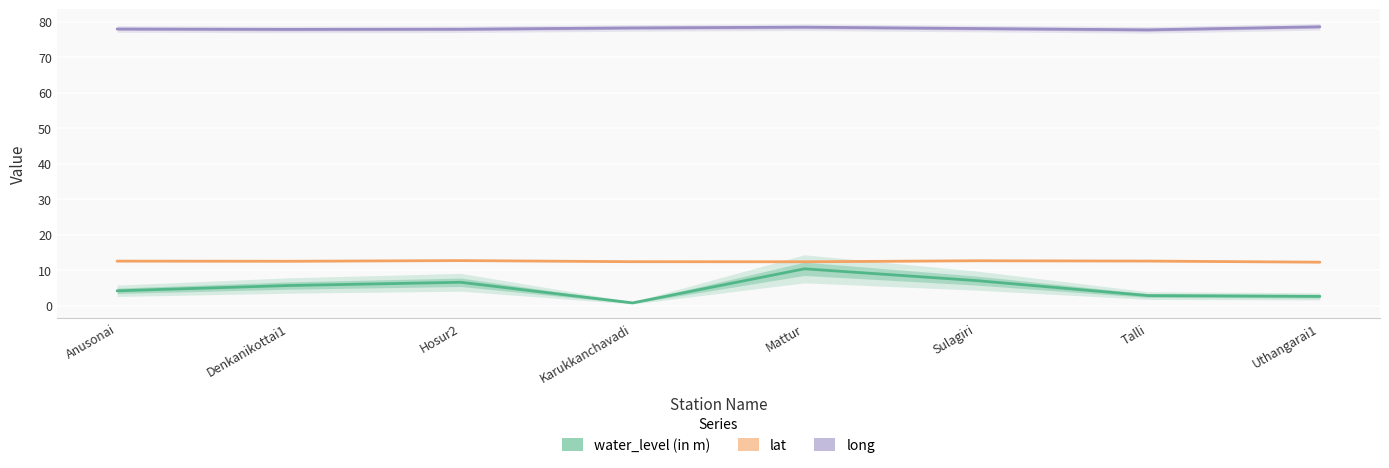

Is the value of long at Karukkanchavadi greater than the value of lat at Anusonai?

Yes